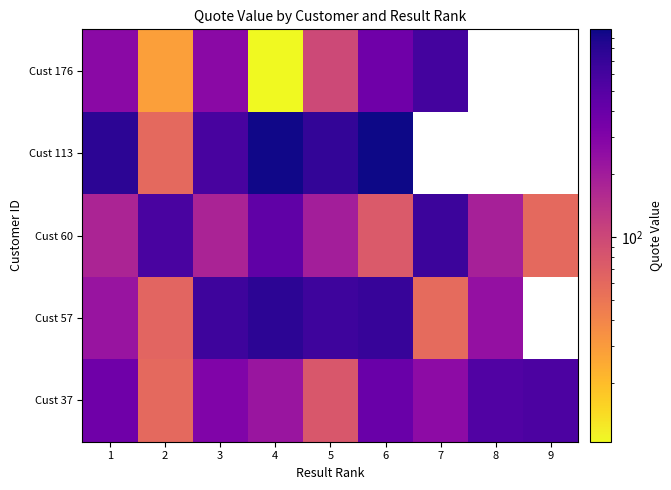

The value of Cust 113 at 2 is 85.2. True or false?

False